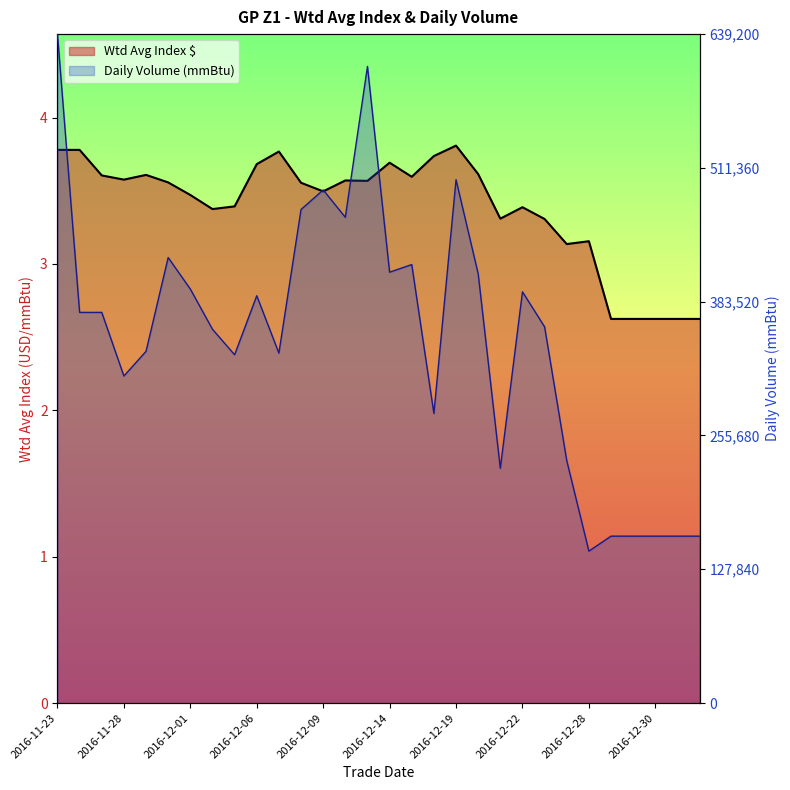

Rank the series at 2016-11-29 from highest to lowest value.

Wtd Avg Index $, Daily Volume (mmBtu)